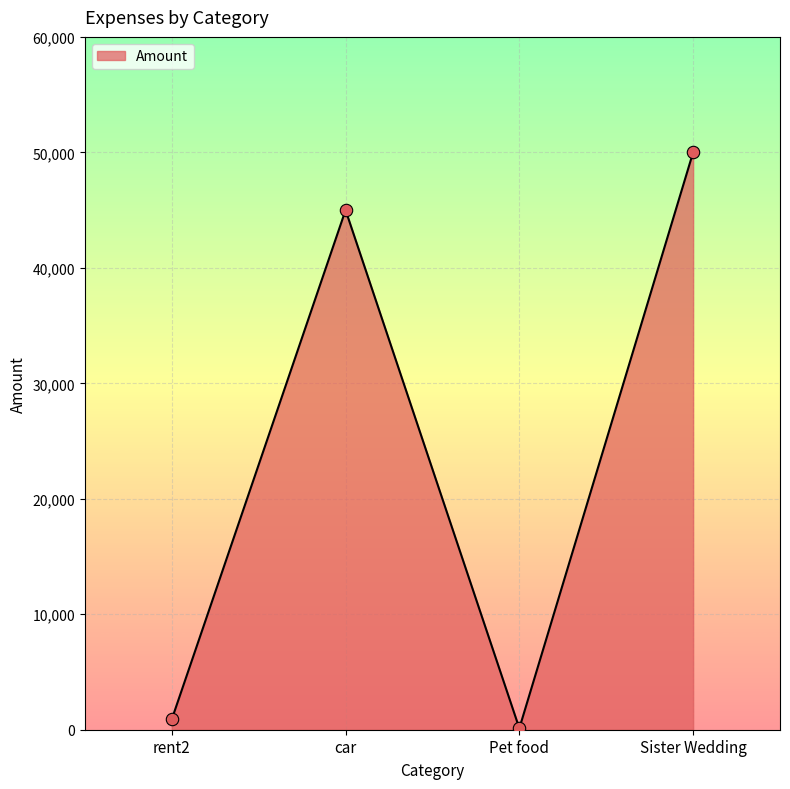

Which has a higher value, car or Pet food?

car